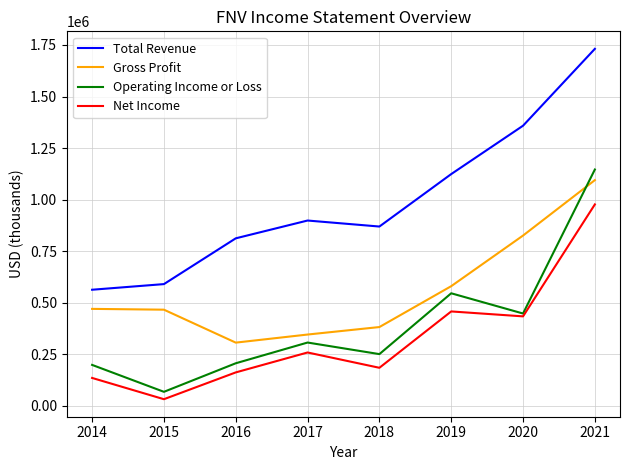

Which series has the largest total across all categories?

Total Revenue